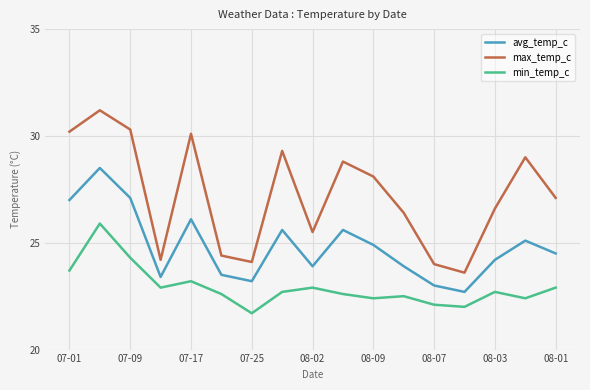

True or false: avg_temp_c and min_temp_c intersect in this chart.

False